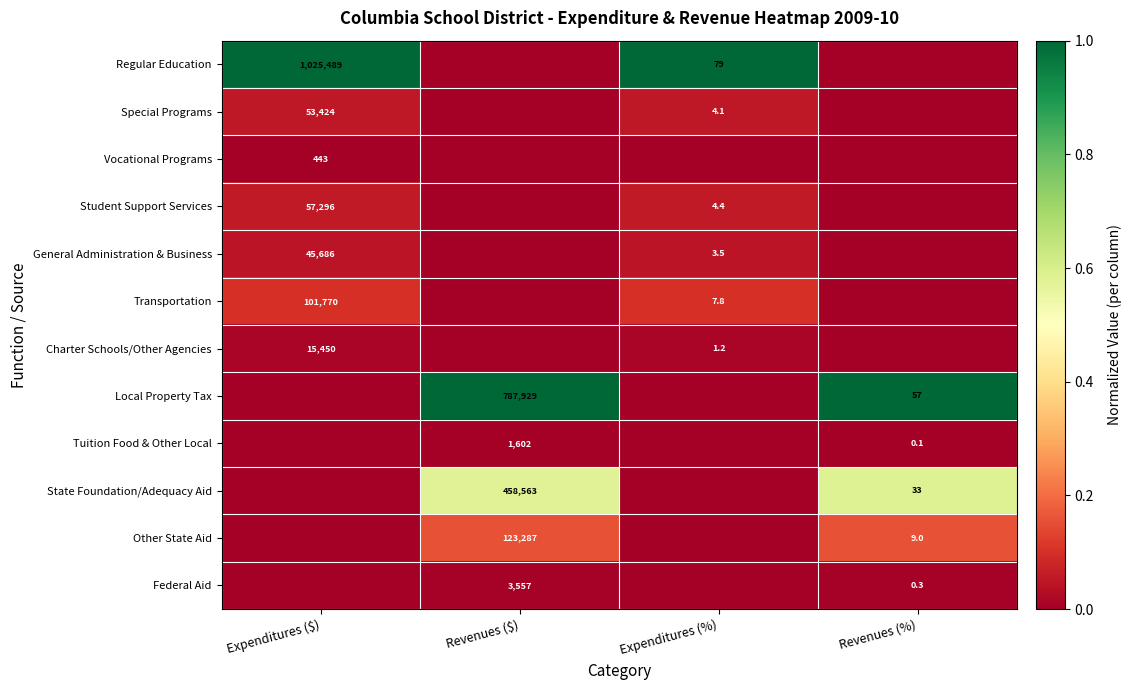

The value of State Foundation/Adequacy Aid at Revenues (%) is 8.7. True or false?

False